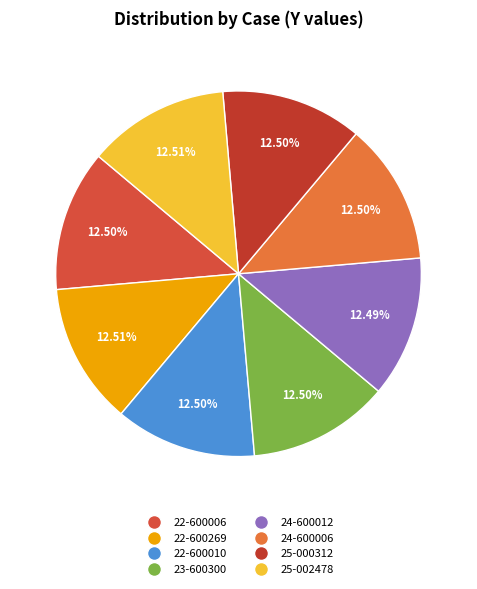

Rank the categories by value from lowest to highest.

24-600012, 25-000312, 24-600006, 23-600300, 22-600006, 22-600010, 22-600269, 25-002478